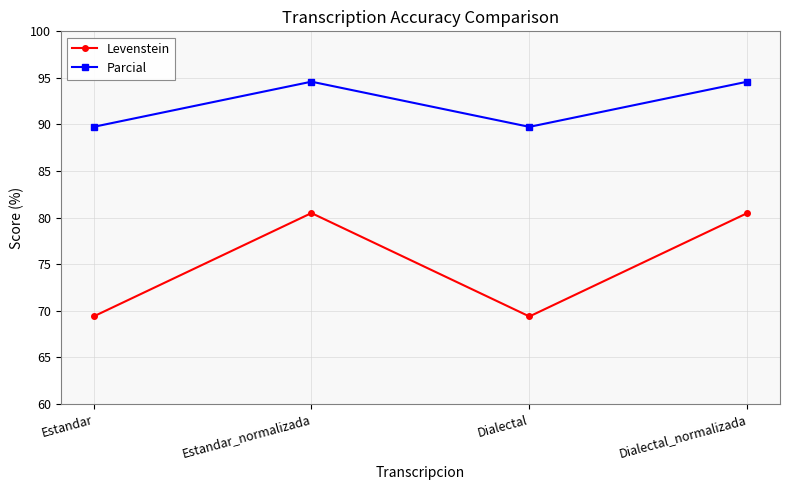

What is the spread (max minus min) of values at Estandar?

20.4